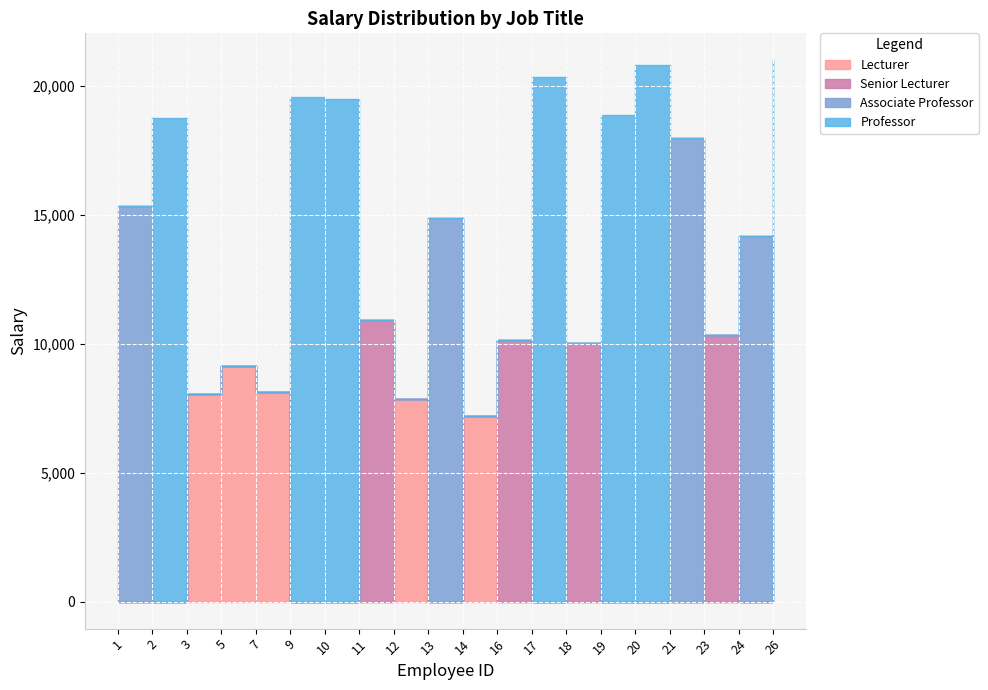

What is the approximate value of Professor at 9, to the nearest 100?

19600